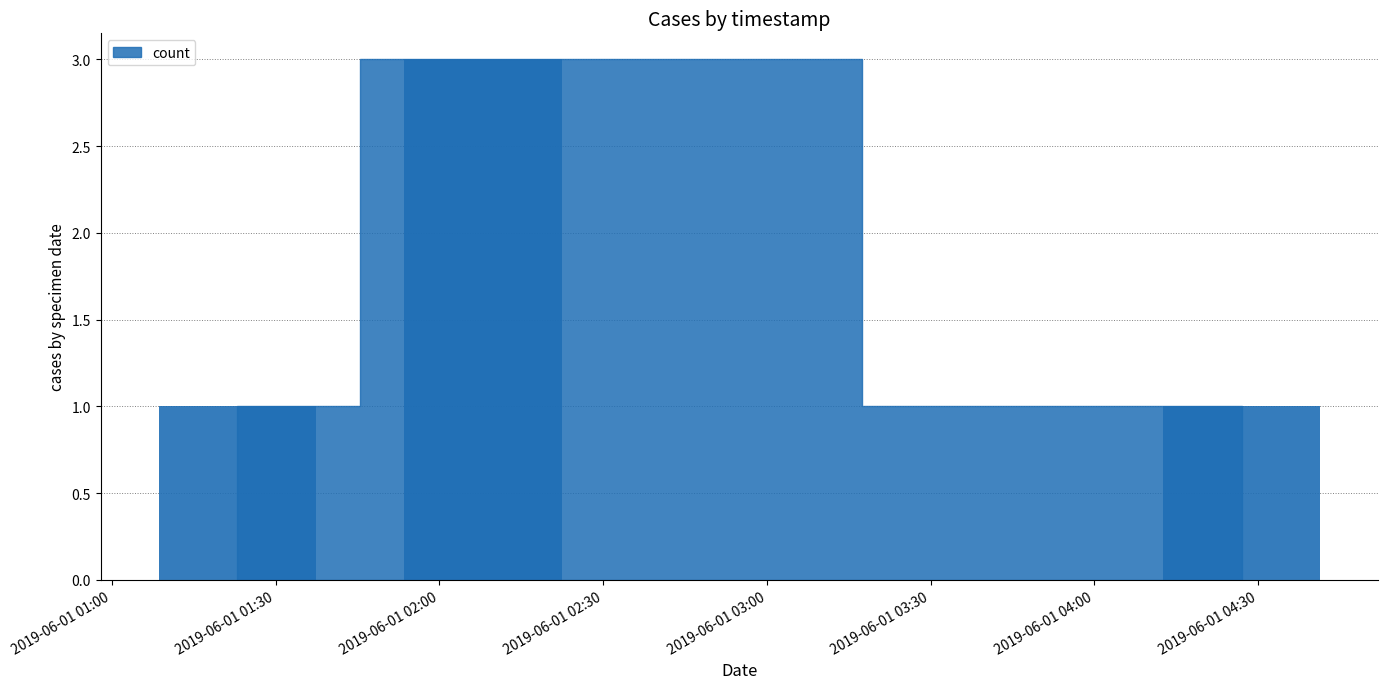

How many categories are shown in the chart?

3